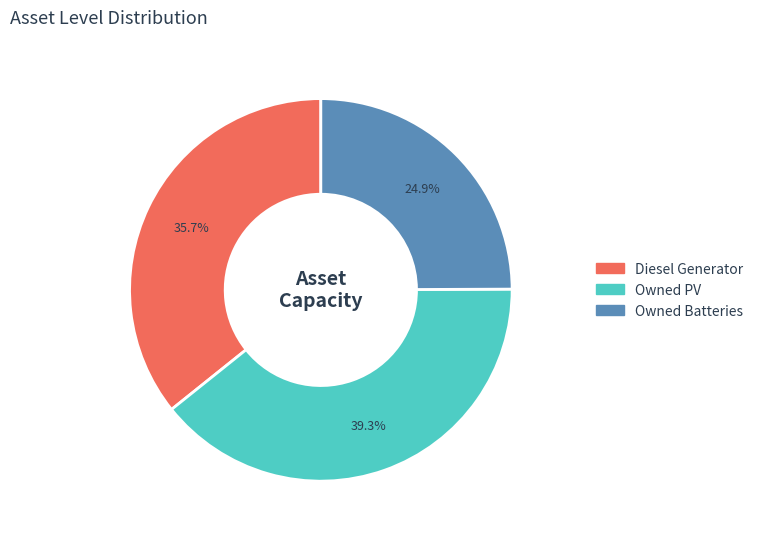

Count the number of slices in the pie.

3